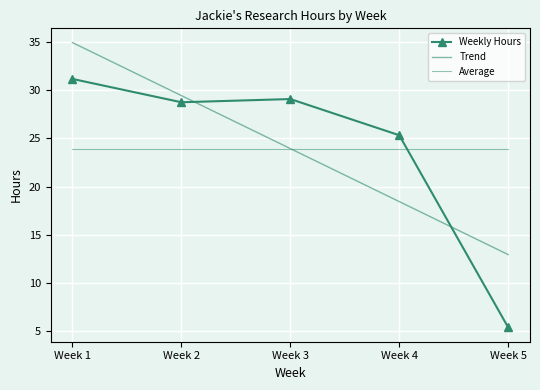

How many interior local peaks does the Weekly Hours series have?

1